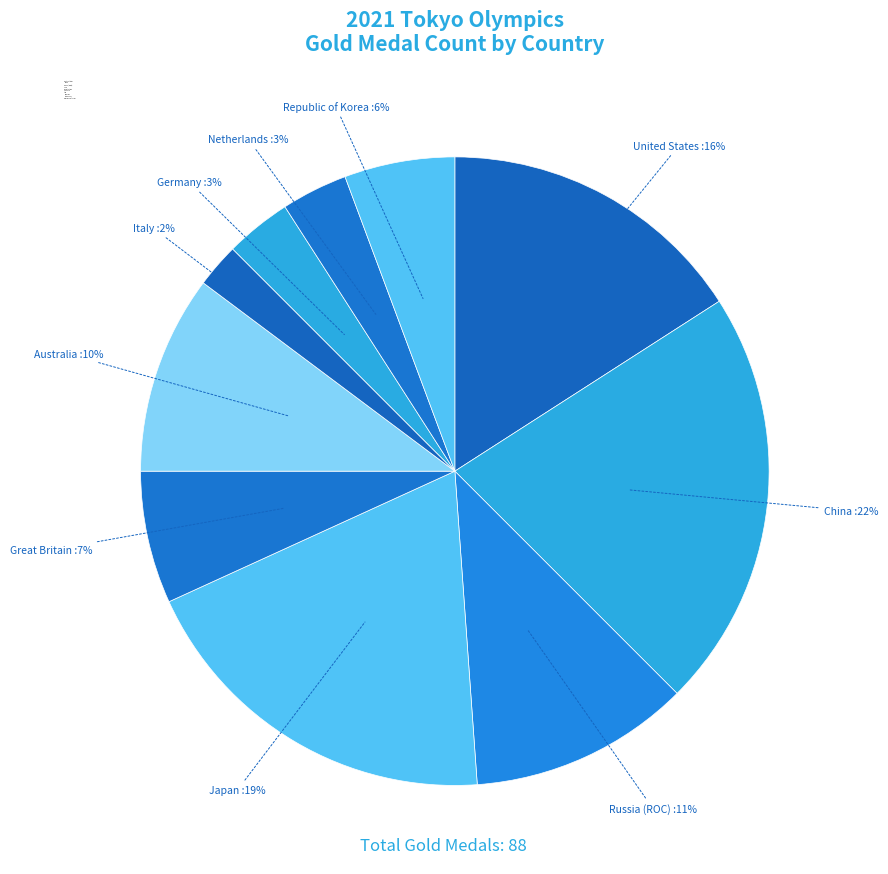

To the nearest percent, what percentage of the pie is Japan?

19%